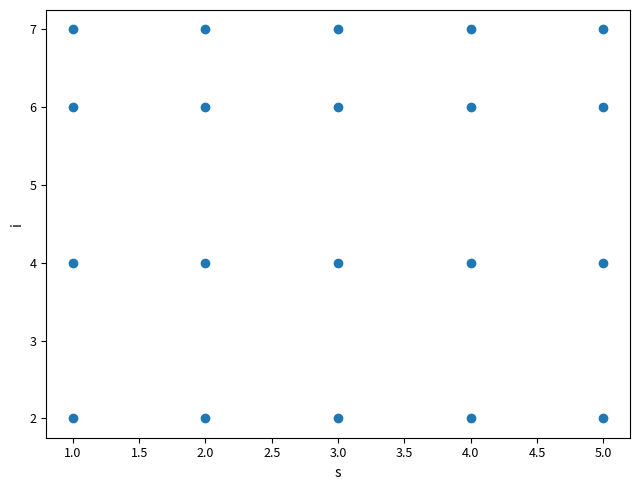

What is the range of Y values (max minus min)?

5